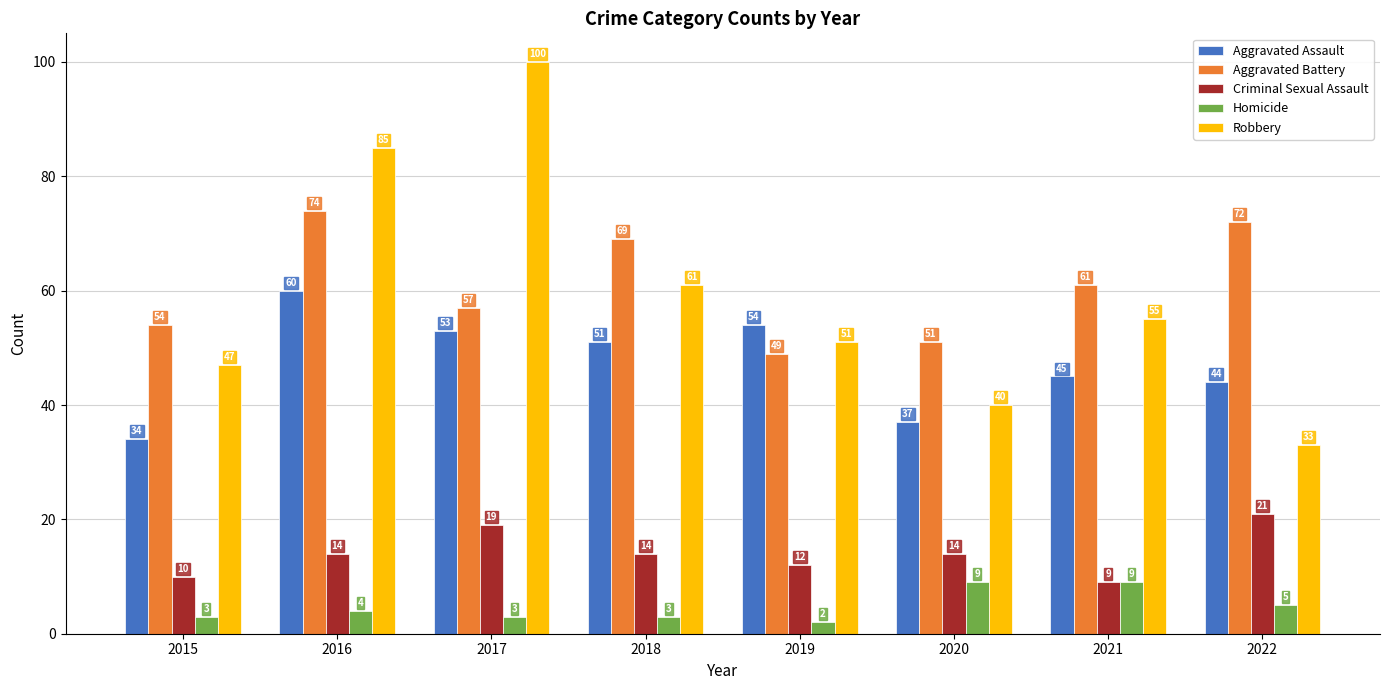

The value of Aggravated Battery at 2022 is 72. True or false?

True